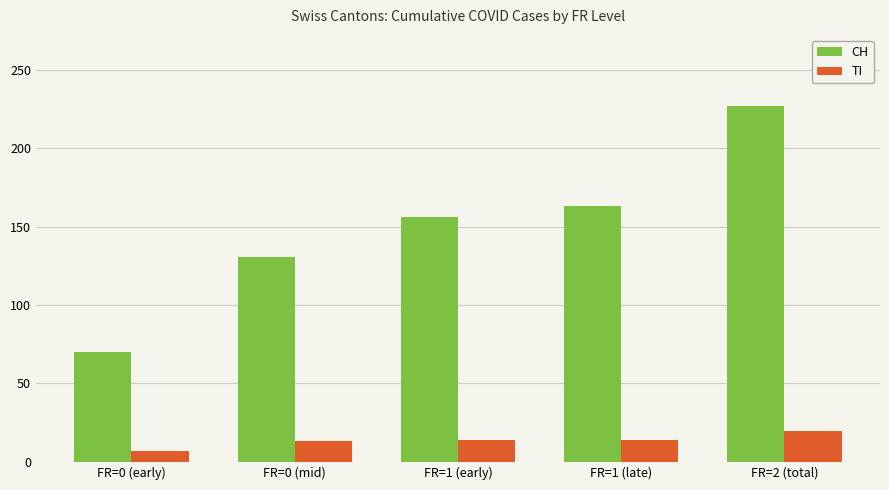

What is the label of the 1st bar from the left?

FR=0 (early)